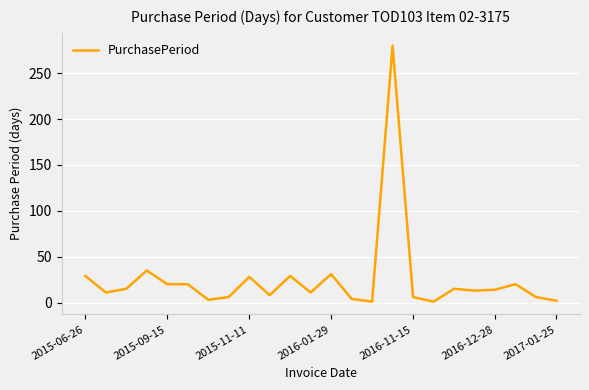

What is the difference between the maximum and minimum values?

279